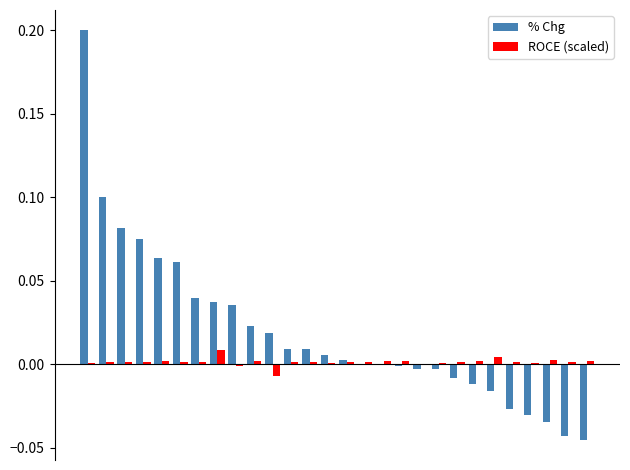

How many series are shown in this chart?

2